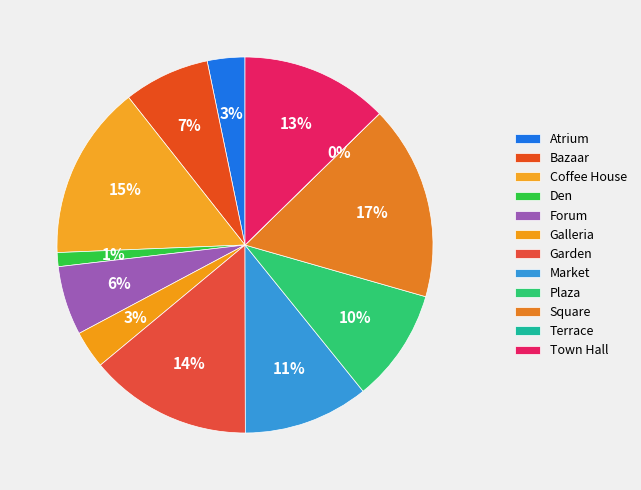

What is the ratio of the value at Bazaar to the value at Atrium?

2.3